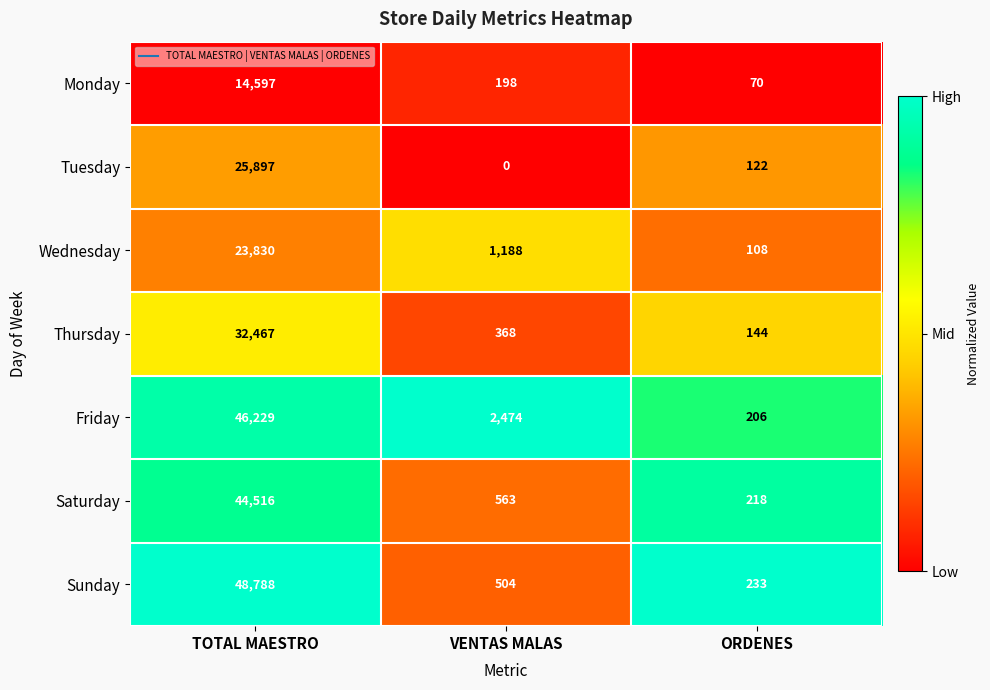

Which category has the highest value in the Wednesday series?

TOTAL MAESTRO